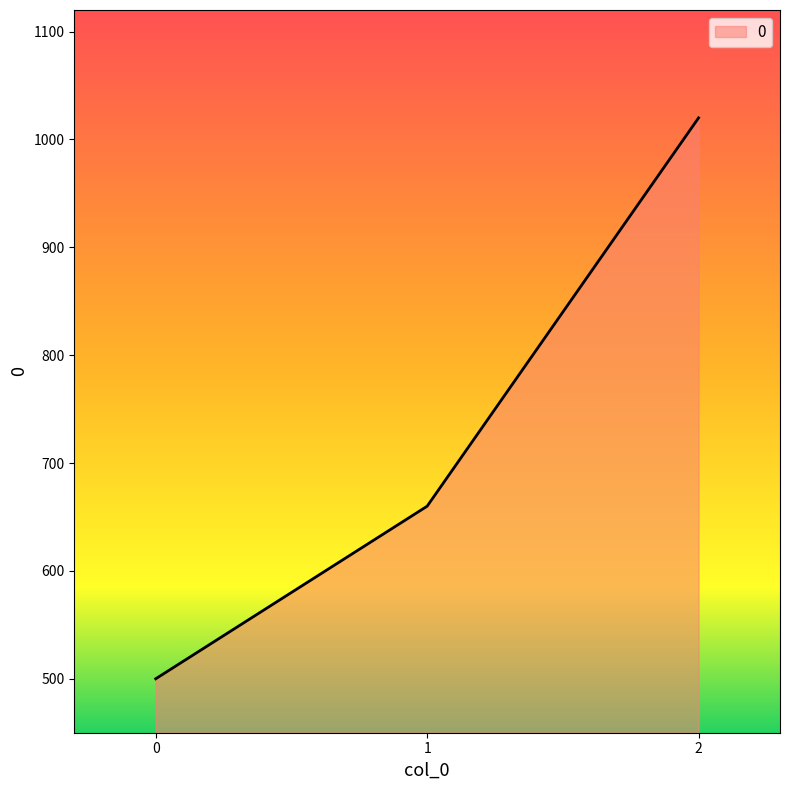

The value at 1 is 1035. True or false?

False